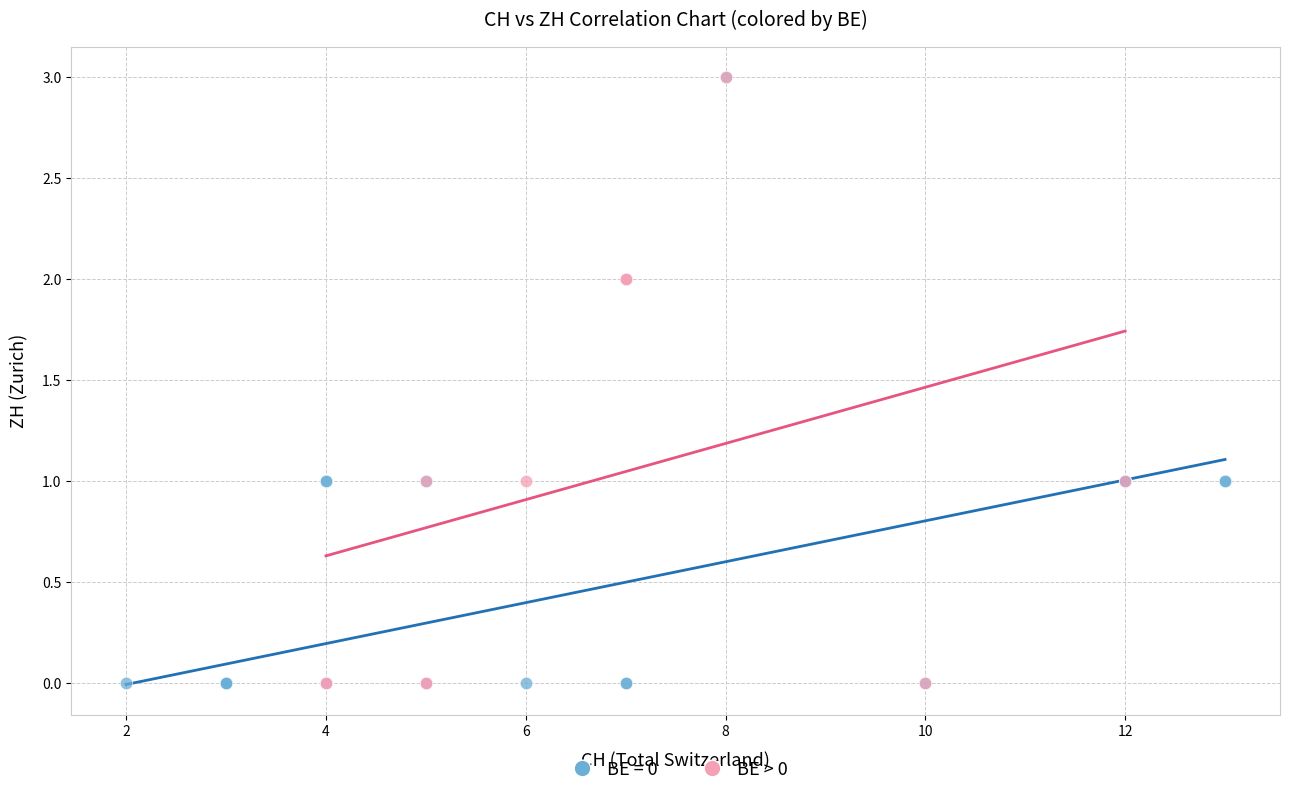

What are all the series names shown in the legend?

BE = 0, BE > 0